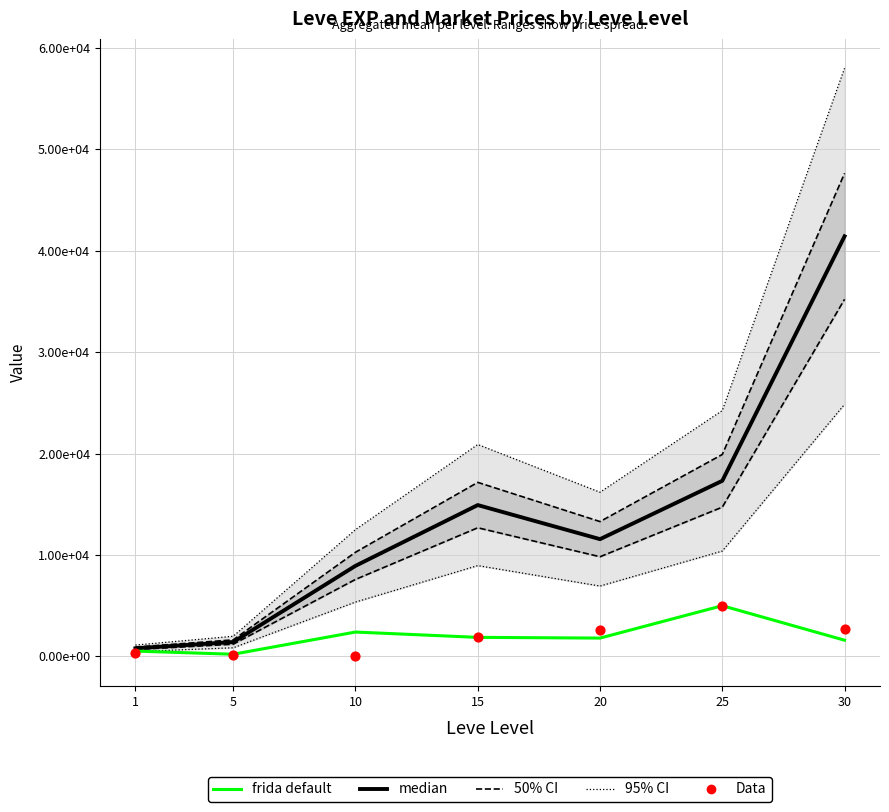

At how many categories does at least one series exceed 11331?

4